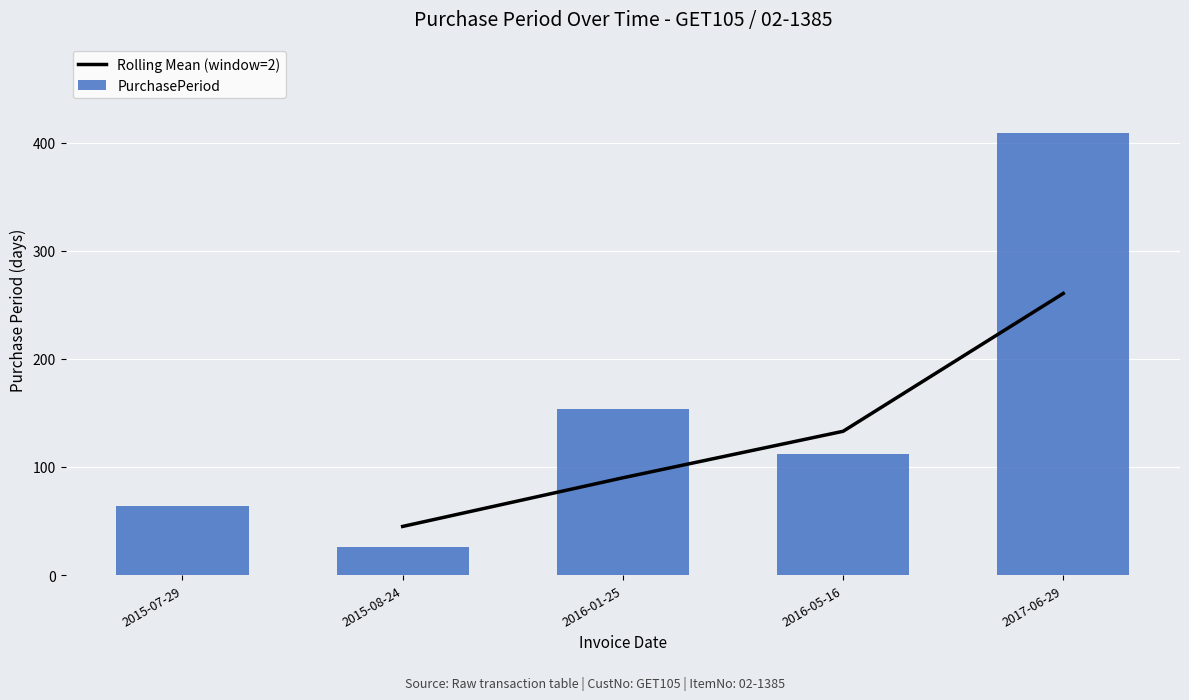

Reading left to right, what are all the values shown in this chart?

2015-07-29=64	2015-08-24=26	2016-01-25=154	2016-05-16=112	2017-06-29=409